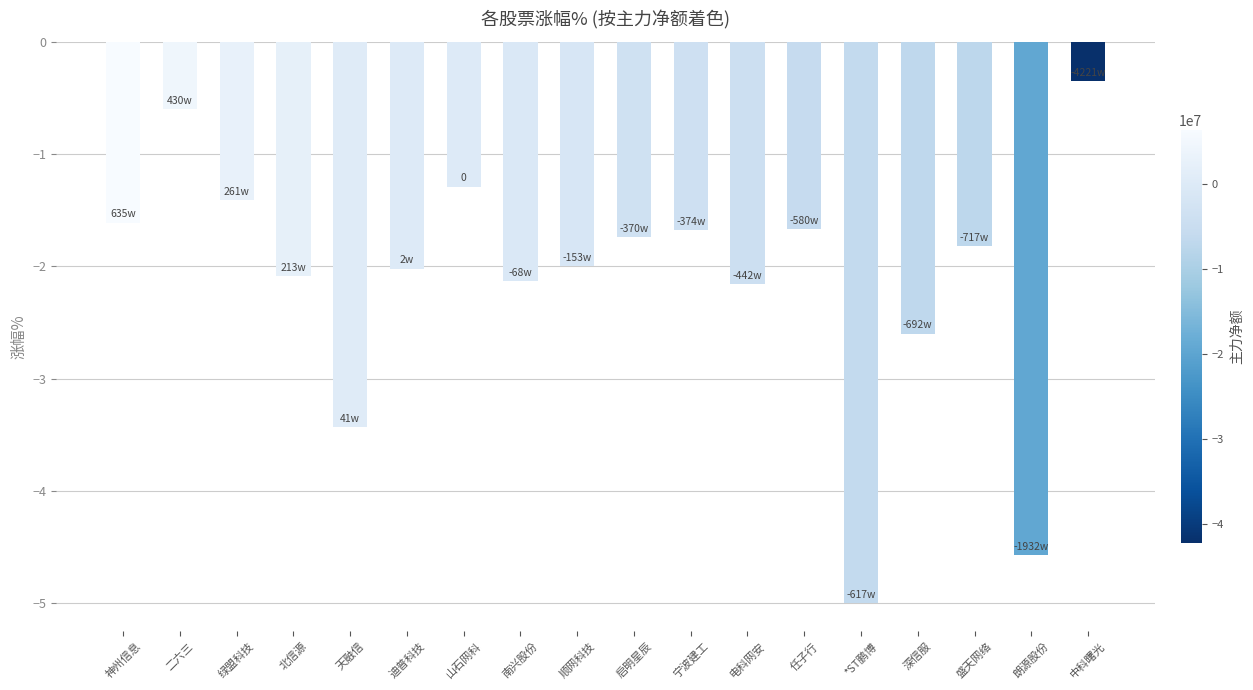

Between 迪普科技 and 深信服, which is larger?

迪普科技